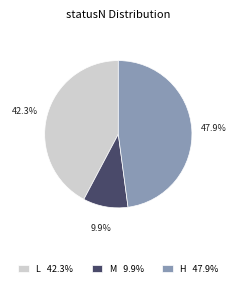

Is the sum of L 42.3% and M 9.9% greater than half?

Yes